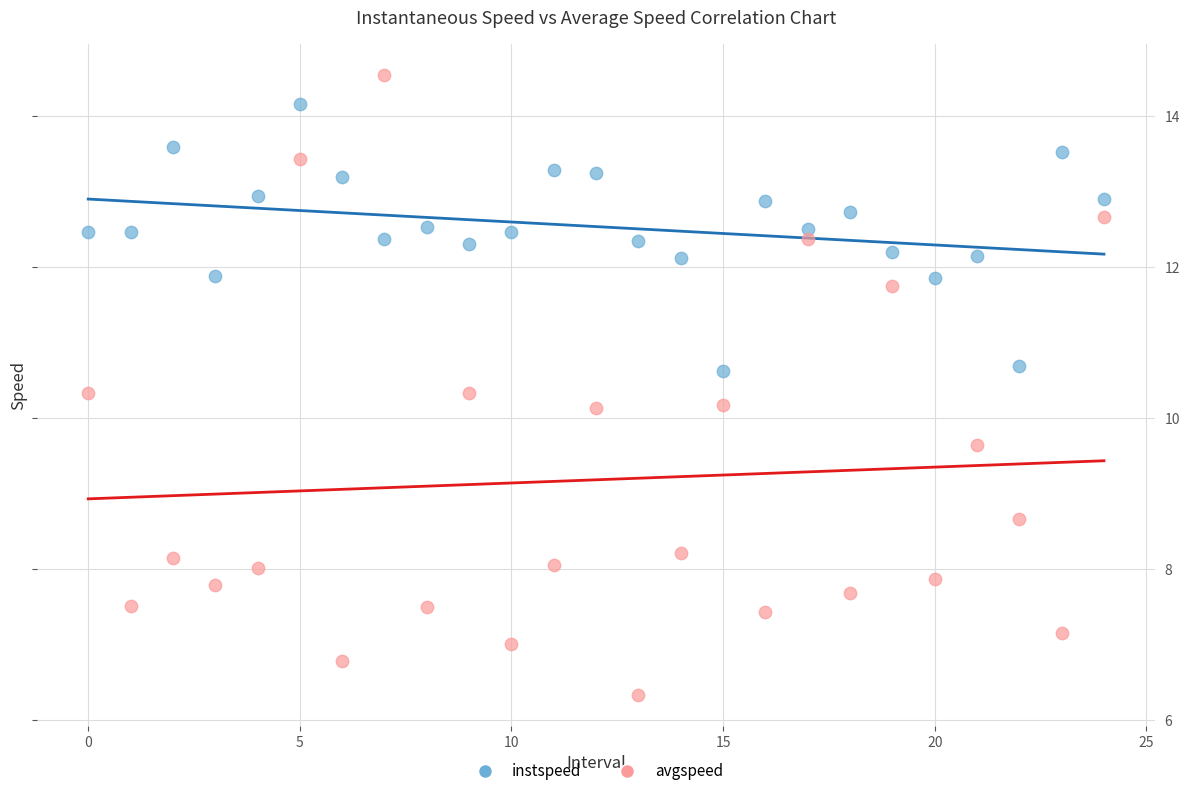

Which series contains the highest Y value?

avgspeed